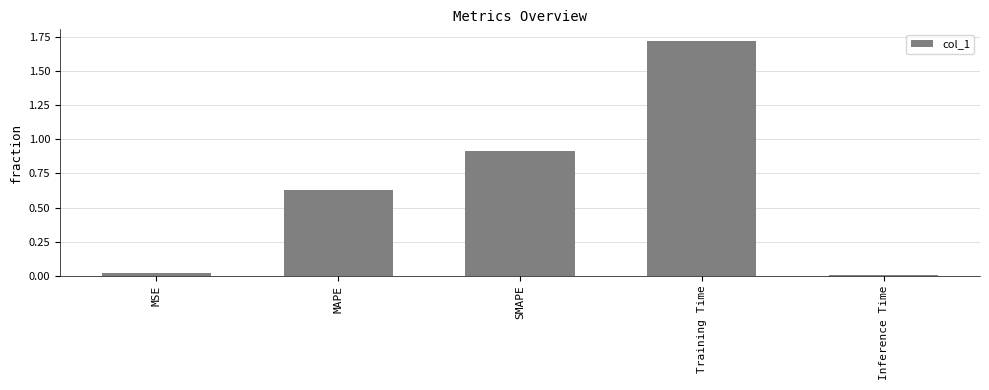

What is the ratio of the value at MAPE to the value at Training Time?

0.4